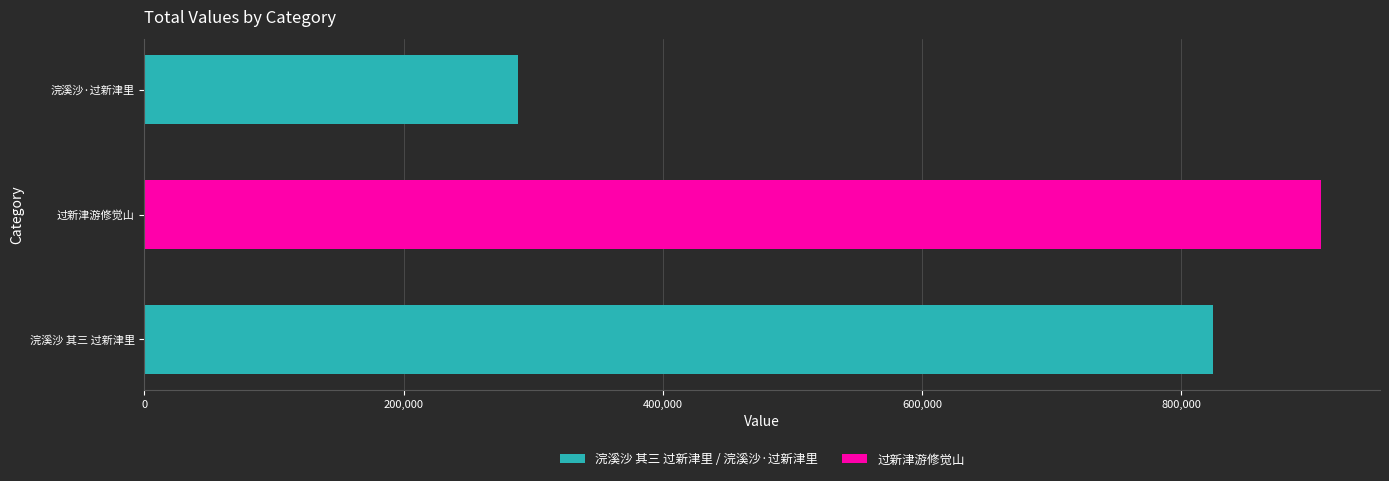

Count the values in the range 288527 to 908089.

3